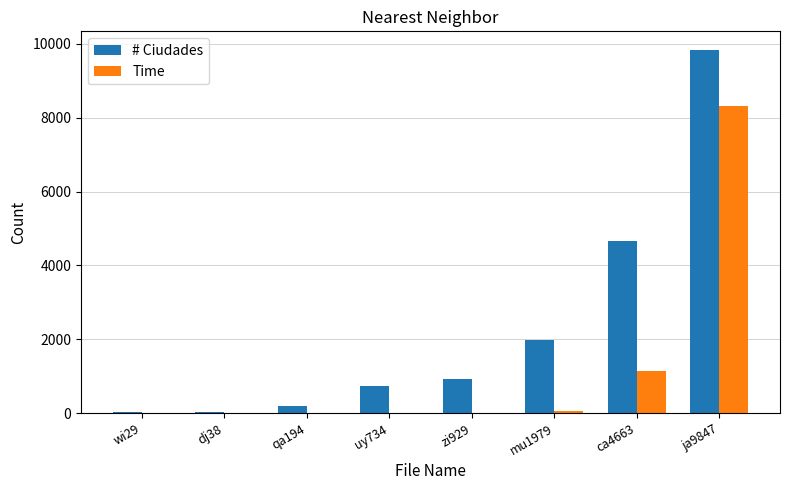

What are all the series names shown in the legend?

# Ciudades, Time